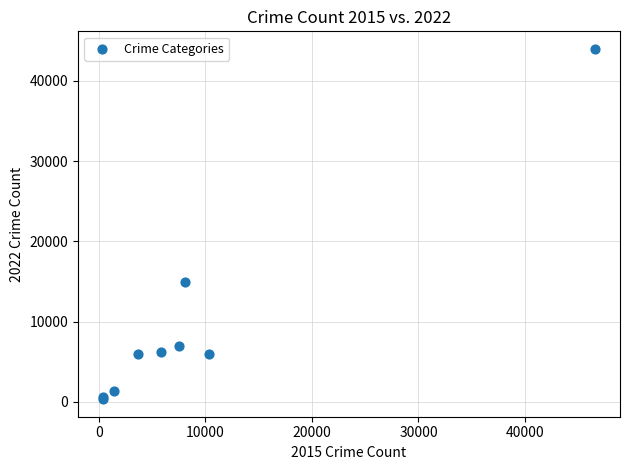

What Y value in the scatter plot is closest to 22170?

14988